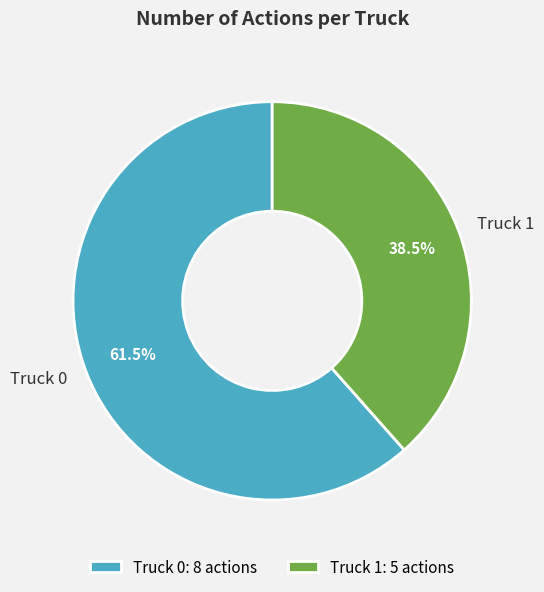

Which has a higher value, Truck 0 or Truck 1?

Truck 0